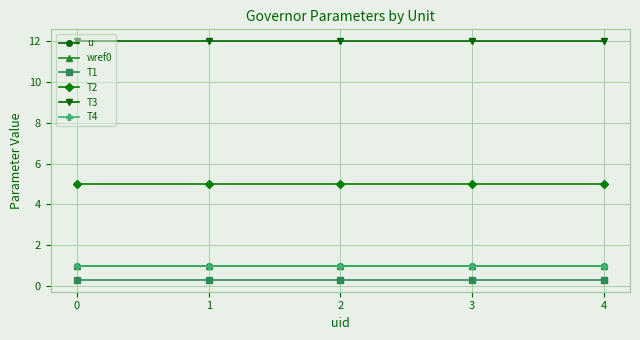

Reading left to right, extract all data points from this chart.

u: 1.0	1.0	1.0	1.0	1.0
wref0: 1.0	1.0	1.0	1.0	1.0
T1: 0.3	0.3	0.3	0.3	0.3
T2: 5.0	5.0	5.0	5.0	5.0
T3: 12.0	12.0	12.0	12.0	12.0
T4: 1.0	1.0	1.0	1.0	1.0